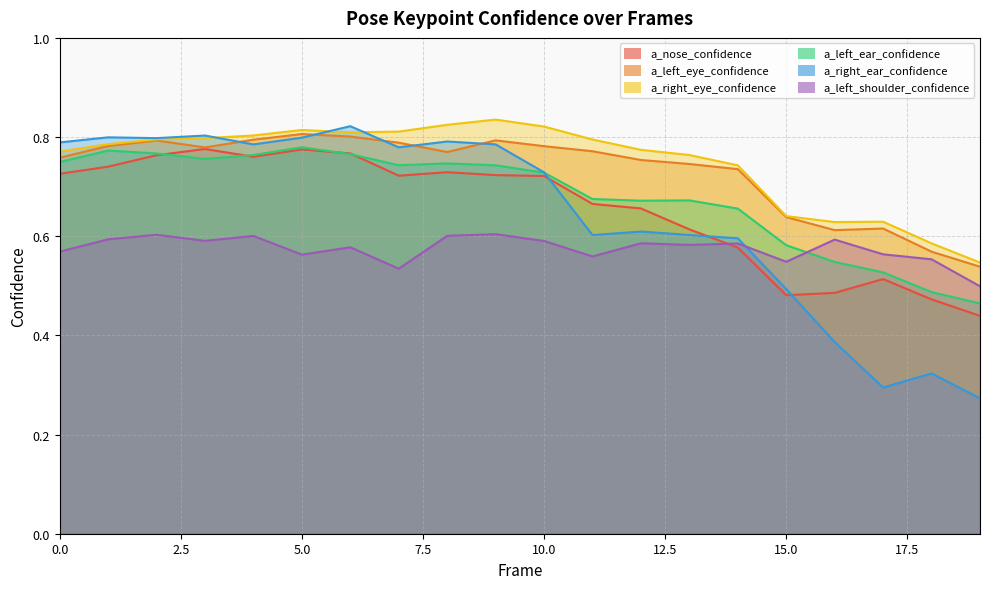

How many interior local valleys does the a_right_eye_confidence series have?

2